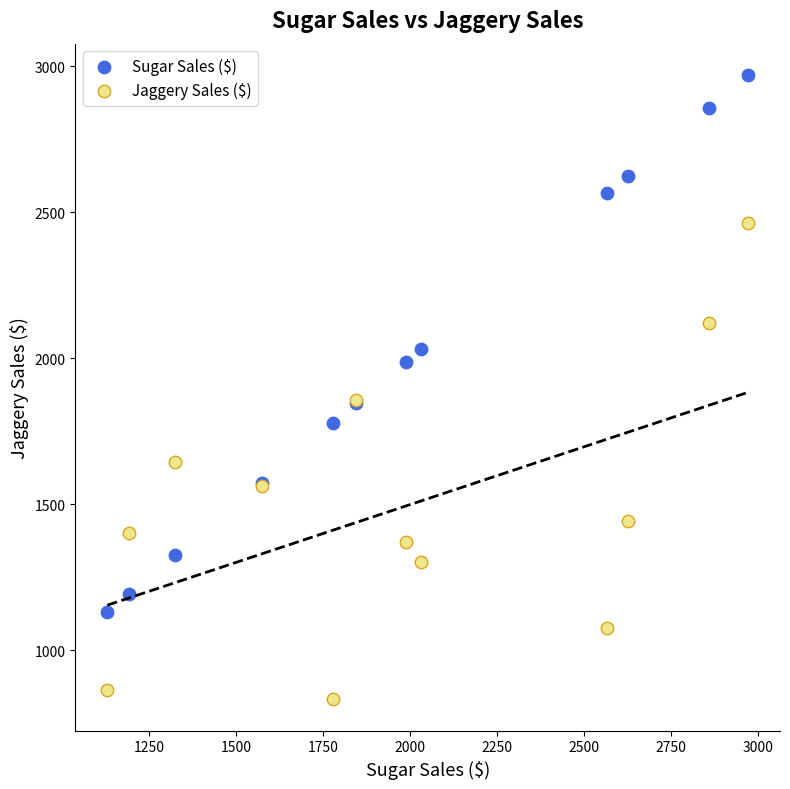

What is the X range (max minus min) for the scatter plot?

1840